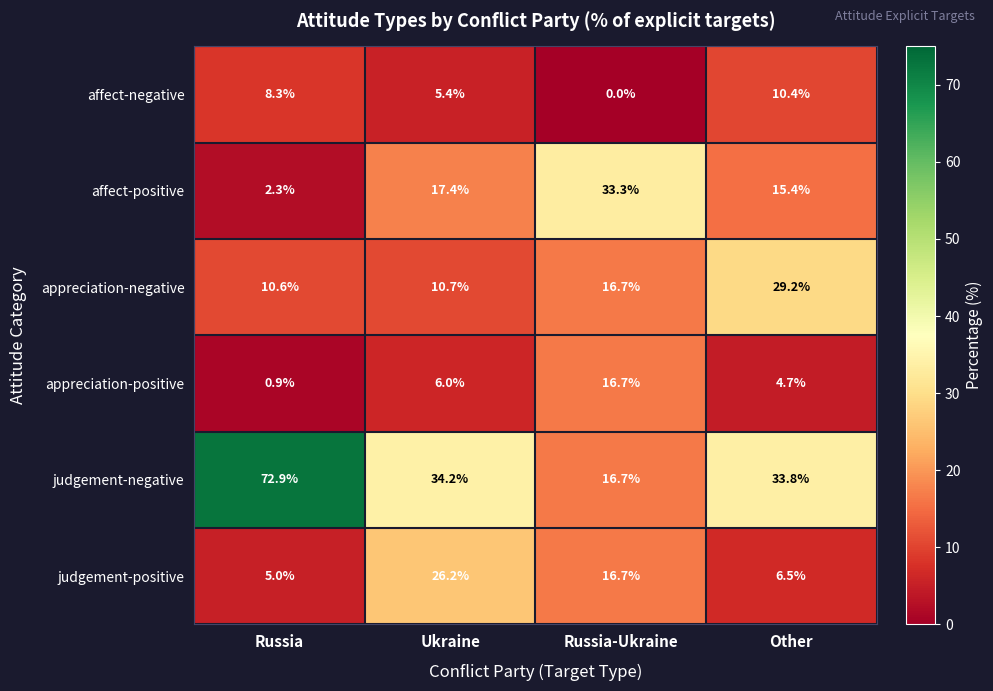

What is the spread (max minus min) of values at Russia?

72.0